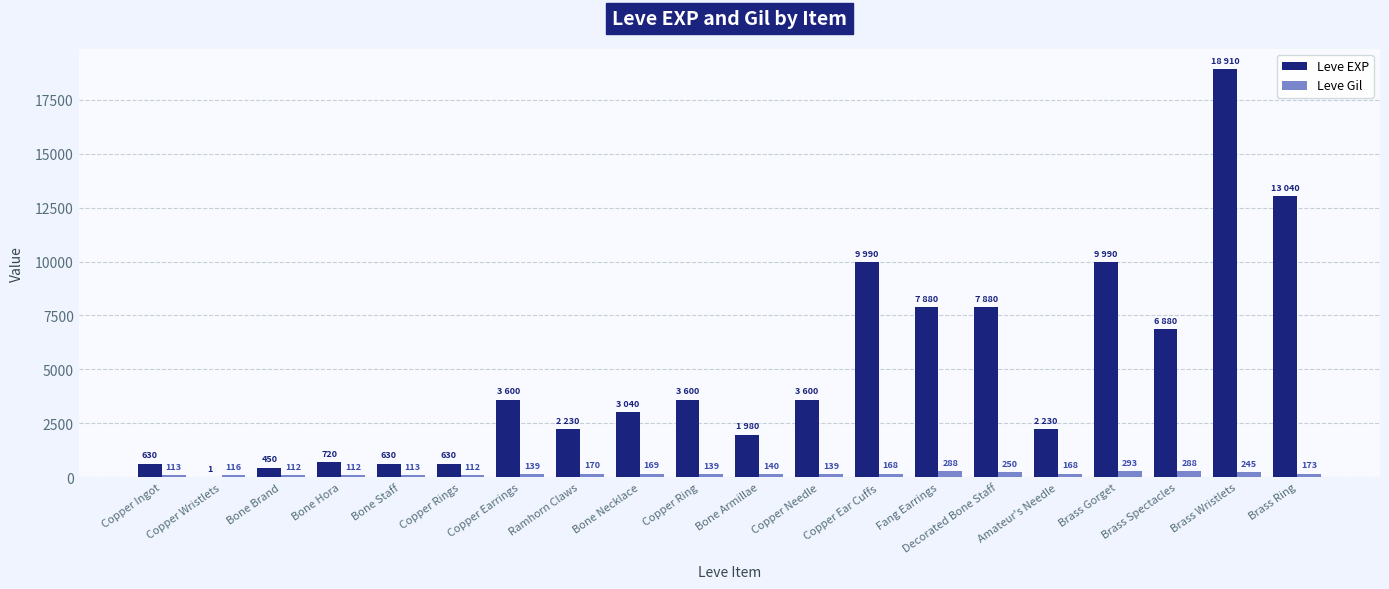

True or false: Leve EXP has a value of 2148 at Decorated Bone Staff.

False